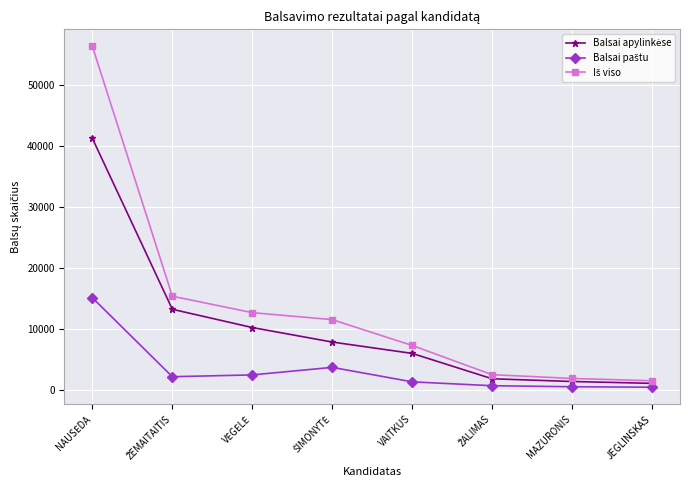

What is the total value across all series at VAITKUS?

14558